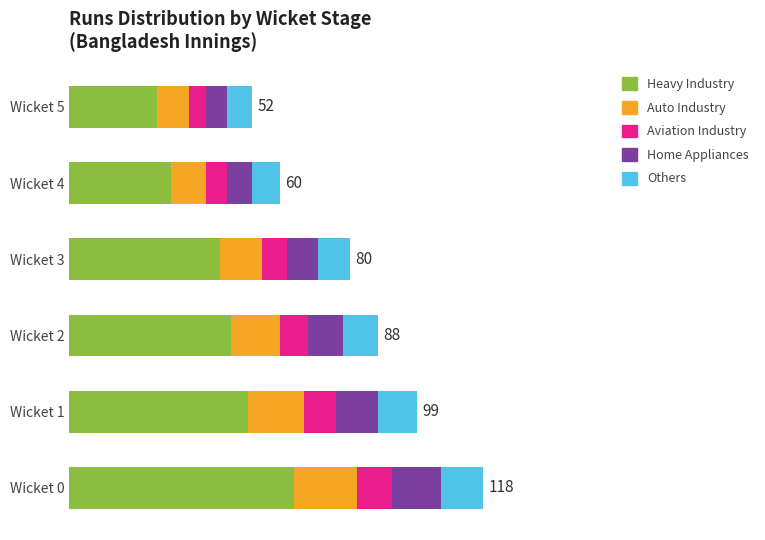

Which series has the largest range (max minus min)?

Heavy Industry